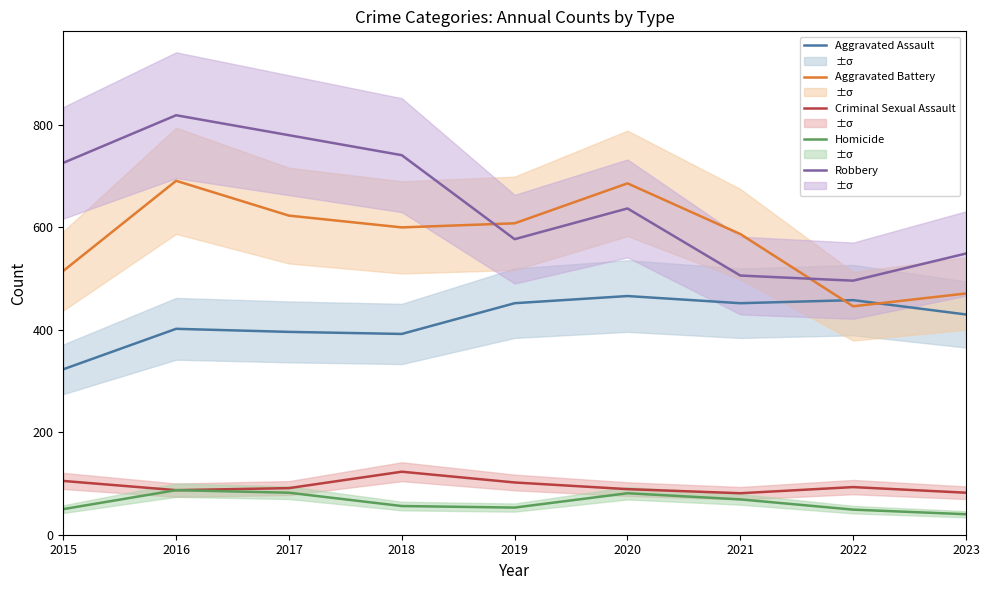

How many interior local peaks does the Robbery series have?

2